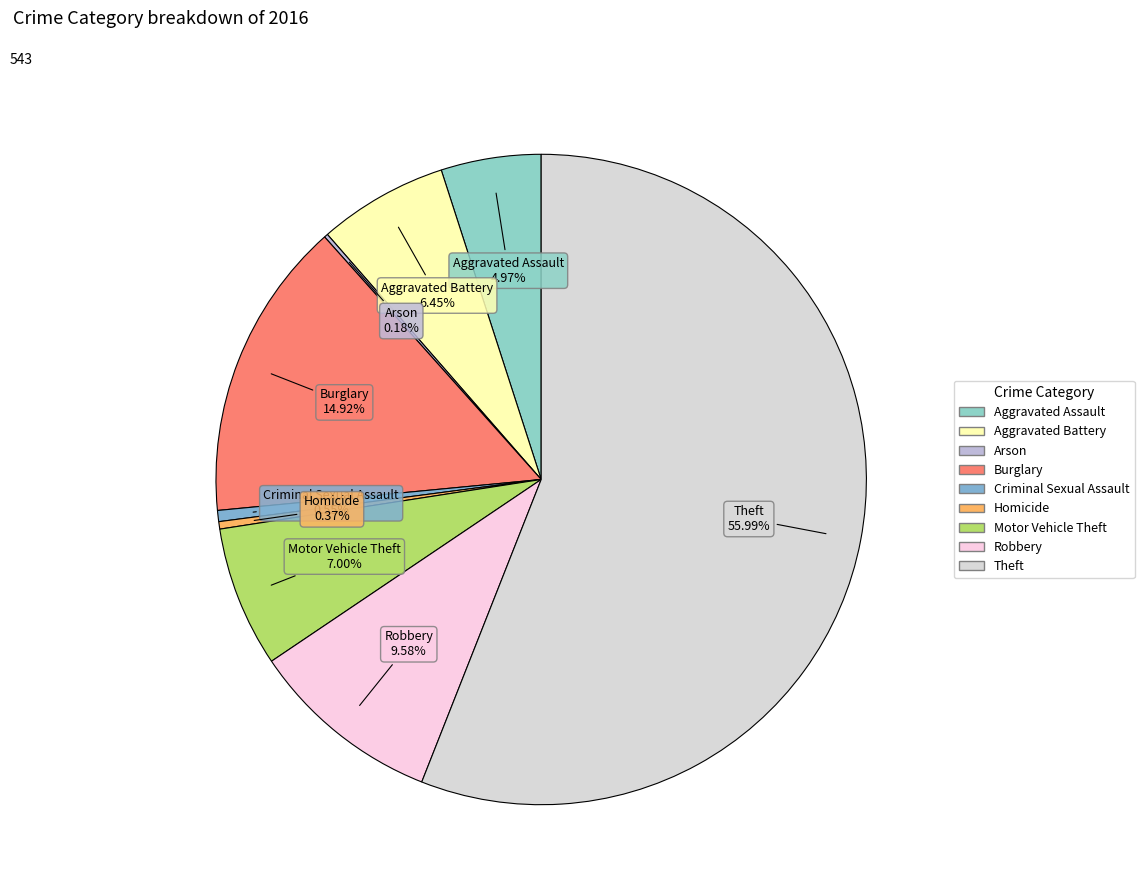

Which has a higher value, Aggravated Assault or Motor Vehicle Theft?

Motor Vehicle Theft